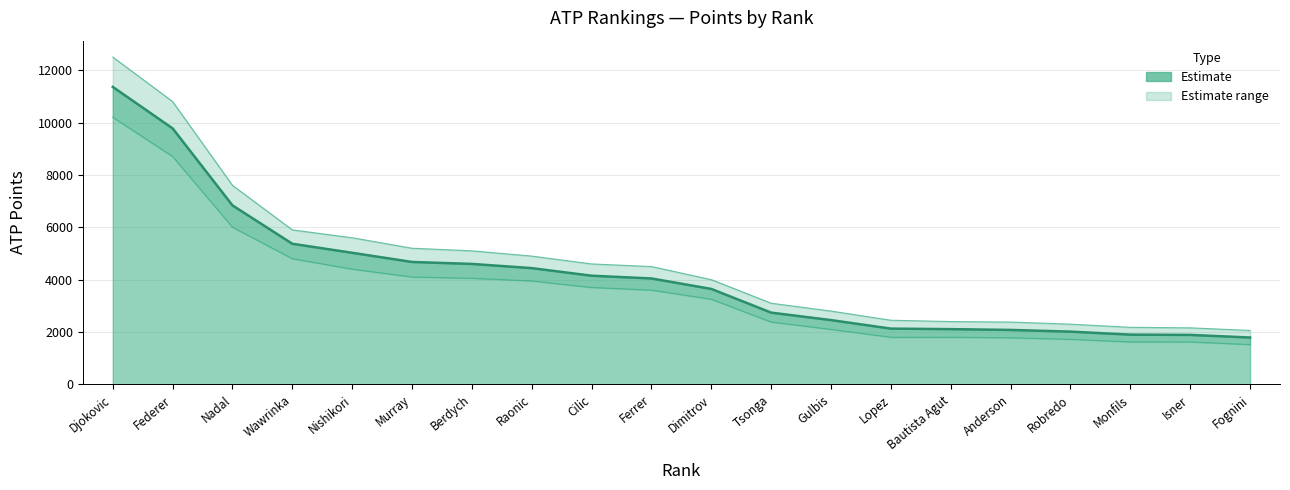

Rank the categories by value from highest to lowest.

Djokovic, Federer, Nadal, Wawrinka, Nishikori, Murray, Berdych, Raonic, Cilic, Ferrer, Dimitrov, Tsonga, Gulbis, Lopez, Bautista Agut, Anderson, Robredo, Monfils, Isner, Fognini